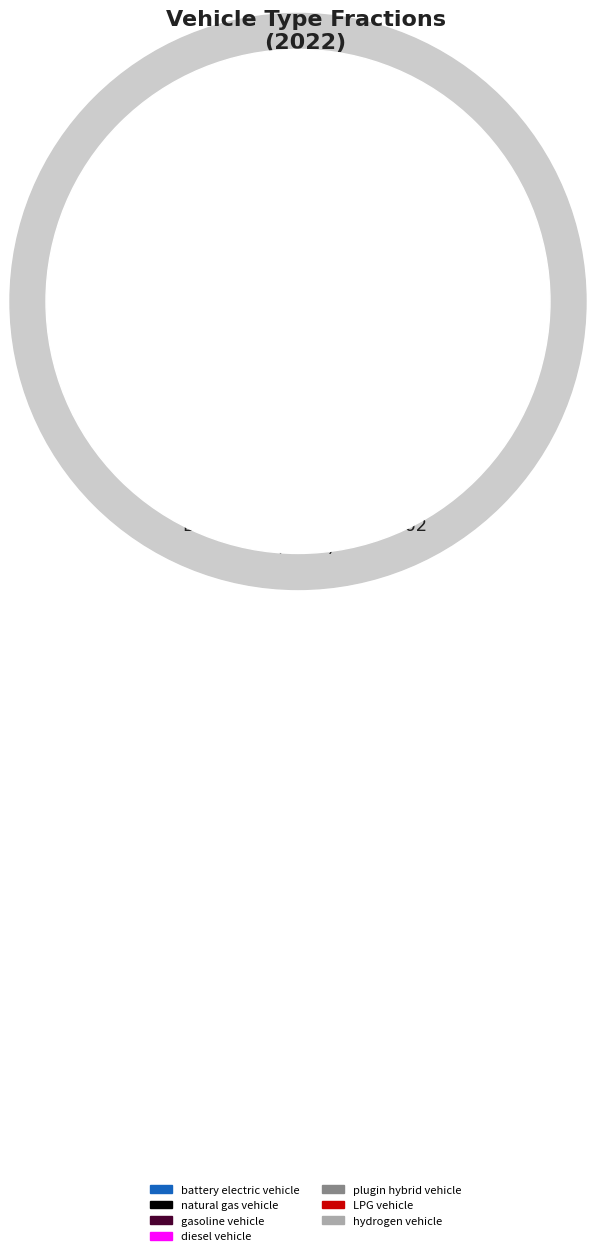

Rank the categories by value from highest to lowest.

gasoline vehicle, diesel vehicle, battery electric vehicle, plugin hybrid vehicle, natural gas vehicle, LPG vehicle, hydrogen vehicle